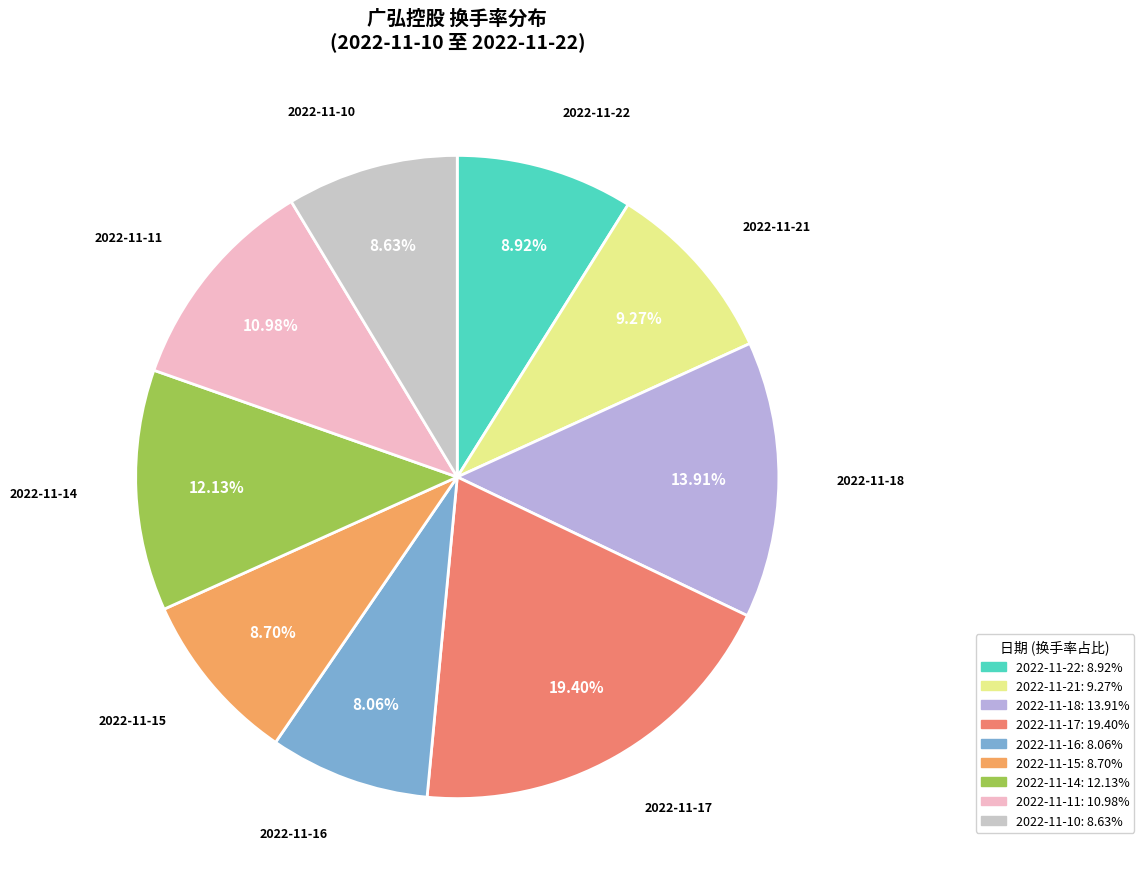

What percentage is the 2022-11-22 slice, to the nearest percent?

9%